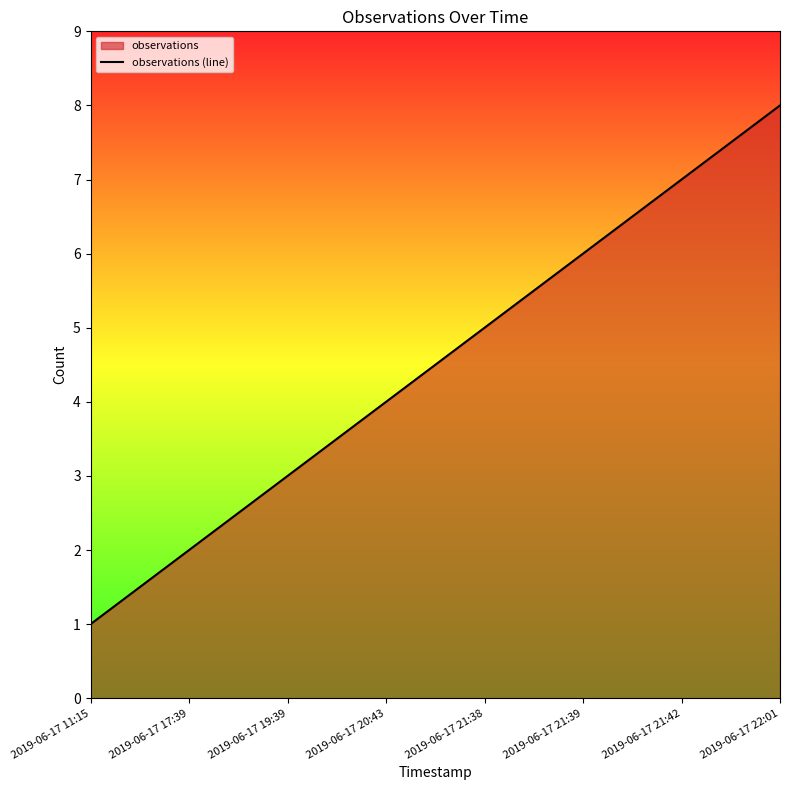

Which category has the highest value across all series?

2019-06-17 22:01